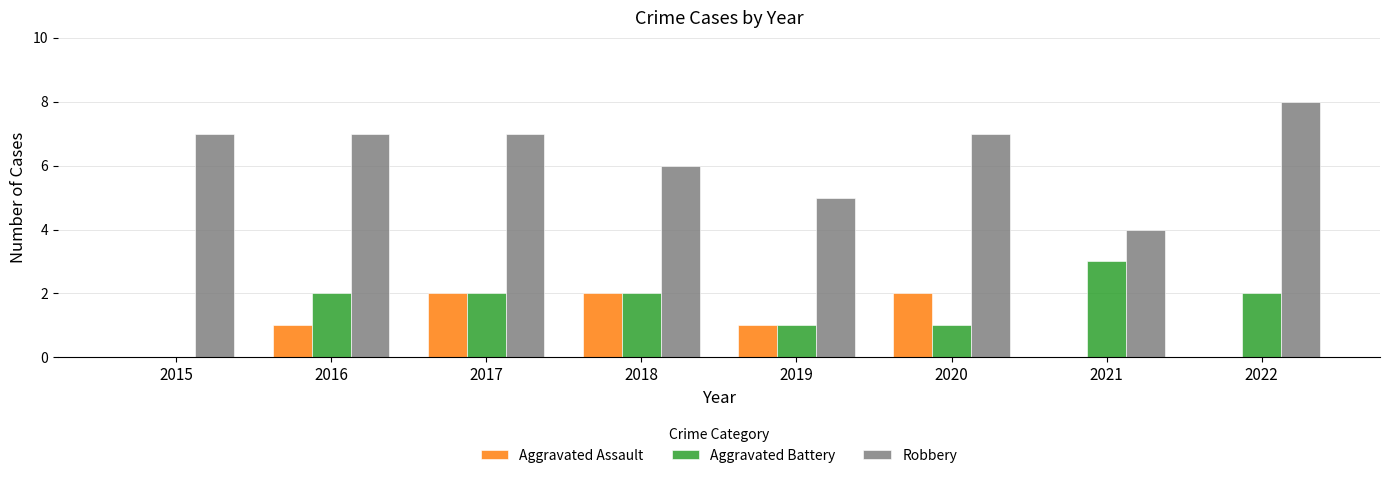

What is the greatest value displayed?

8